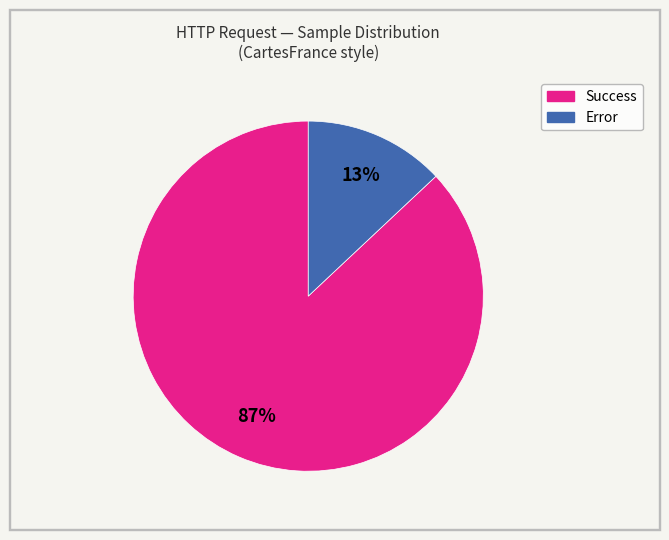

To the nearest percent, what is the average slice percentage?

50%